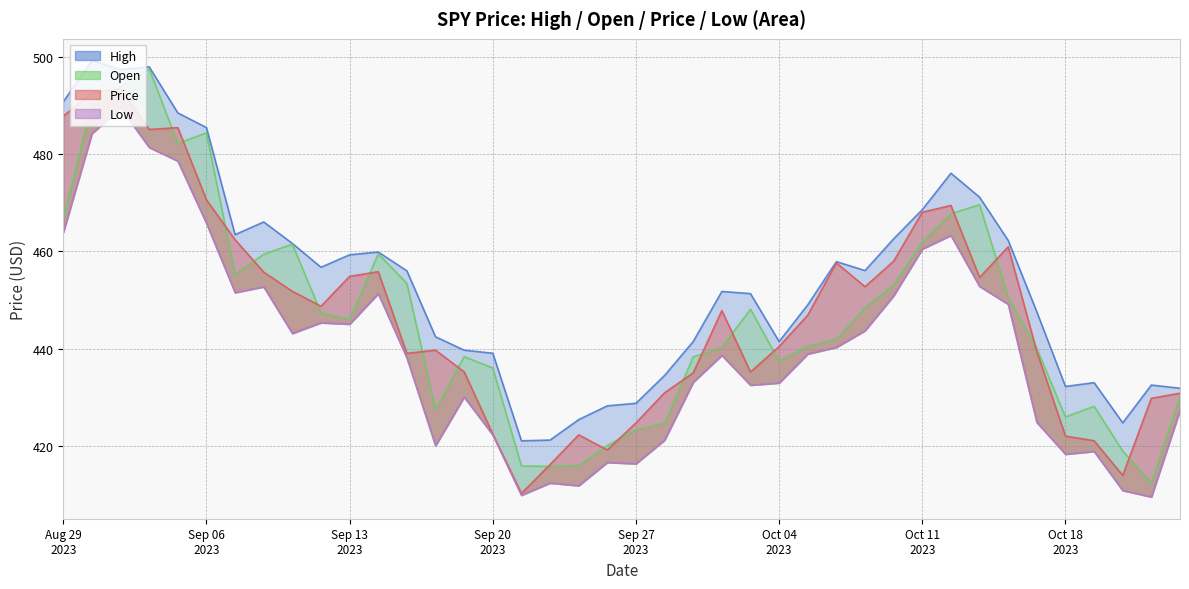

Rank the categories by Low value from lowest to highest.

10/23/2023, 09/21/2023, 10/20/2023, 09/25/2023, 09/22/2023, 09/27/2023, 09/26/2023, 10/18/2023, 10/19/2023, 09/18/2023, 09/28/2023, 09/20/2023, 10/17/2023, 10/24/2023, 09/19/2023, 10/03/2023, 10/04/2023, 09/29/2023, 09/15/2023, 10/02/2023, 10/05/2023, 10/06/2023, 09/11/2023, 10/09/2023, 09/13/2023, 09/12/2023, 10/16/2023, 10/10/2023, 09/14/2023, 09/07/2023, 09/08/2023, 10/13/2023, 10/11/2023, 10/12/2023, 08/29/2023, 09/06/2023, 09/05/2023, 09/01/2023, 08/30/2023, 08/31/2023